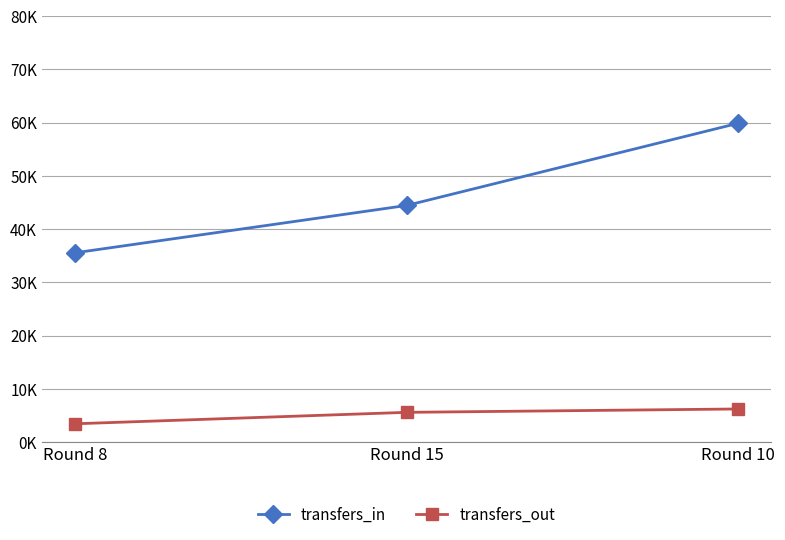

What is the difference between the maximum and minimum values in the transfers_out series?

2782